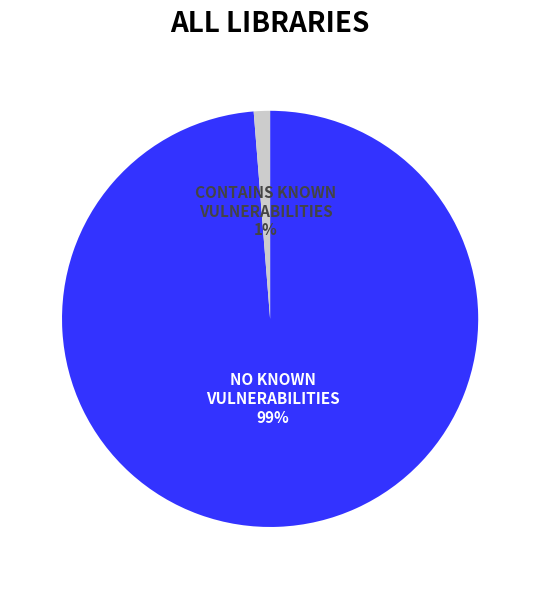

Which category accounts for the majority?

NO KNOWN VULNERABILITIES